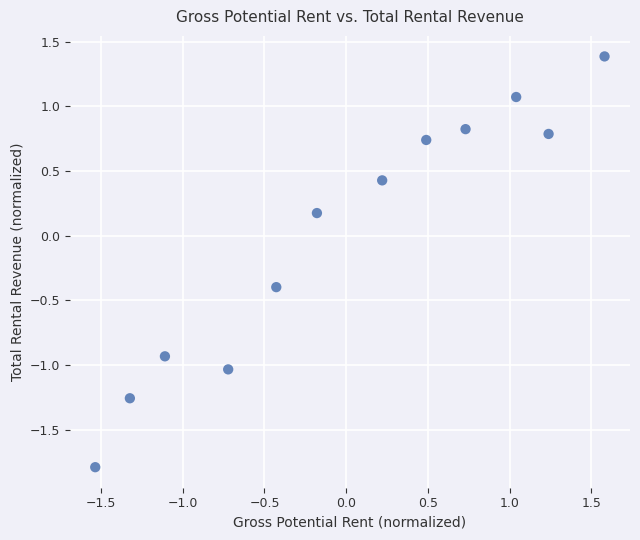

What is the range of Y values (max minus min)?

3.2